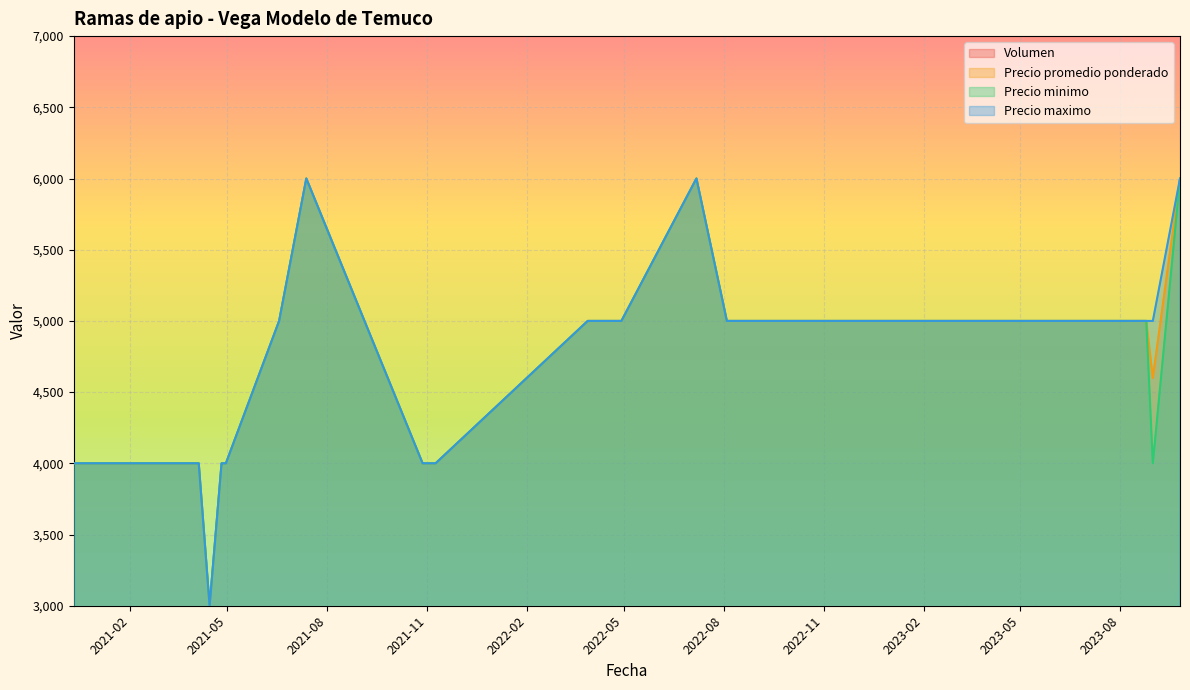

Which category has the highest value in the Volumen series?

2022-04-05